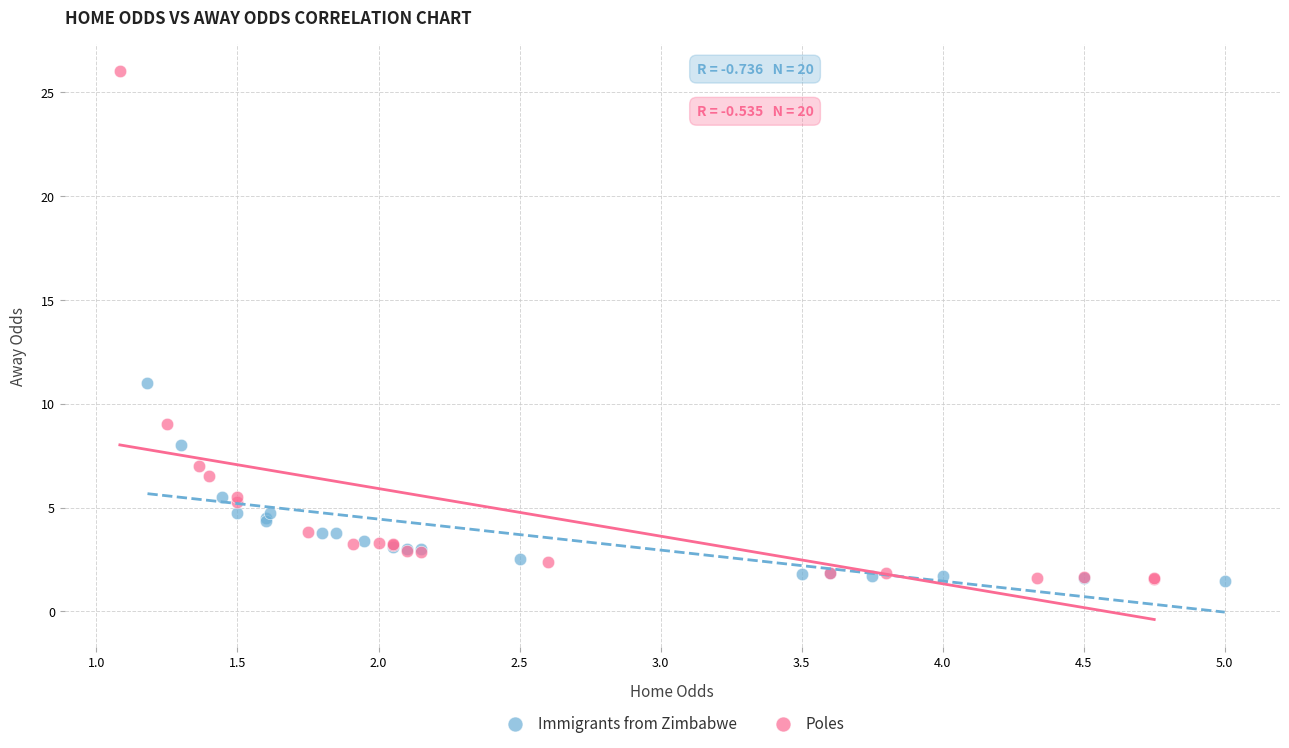

Which series reaches the maximum Y coordinate?

Poles